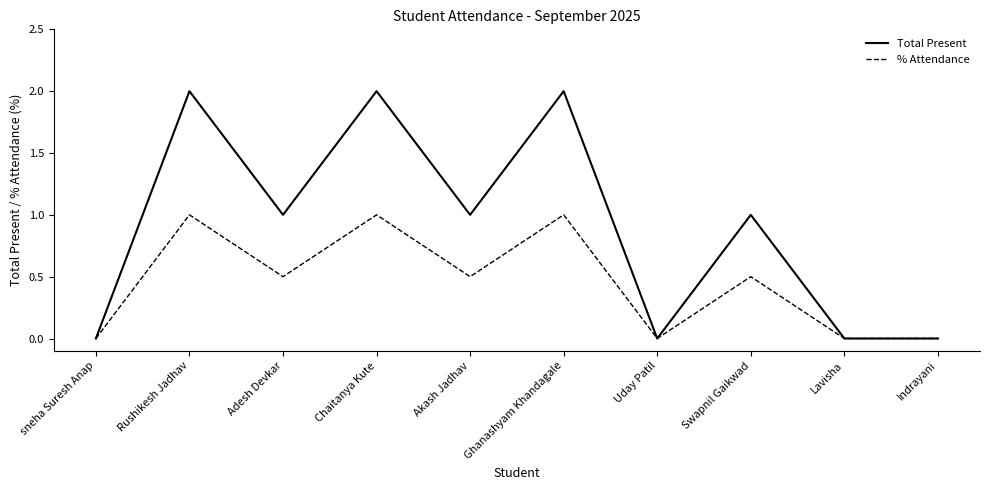

Between Swapnil Gaikwad and Indrayani, which series saw the biggest shift?

Total Present